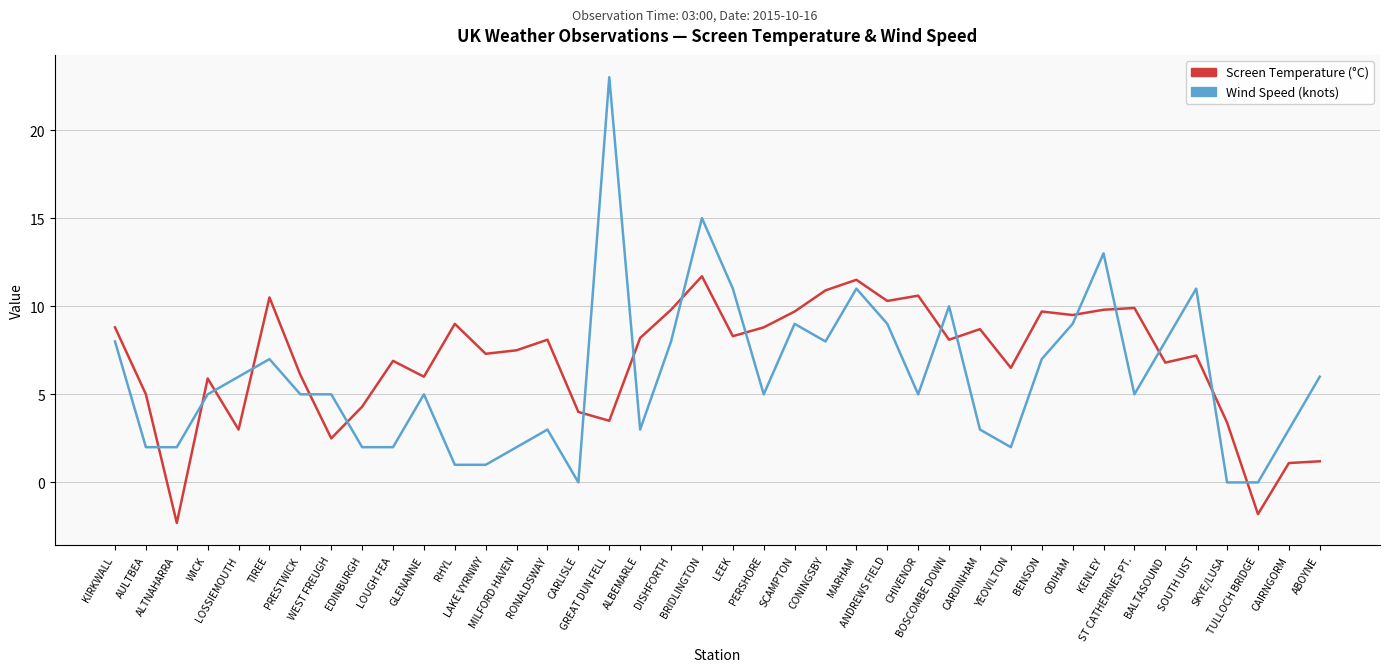

Rank the series by their average value, from lowest to highest.

Wind Speed (knots), Screen Temperature (°C)